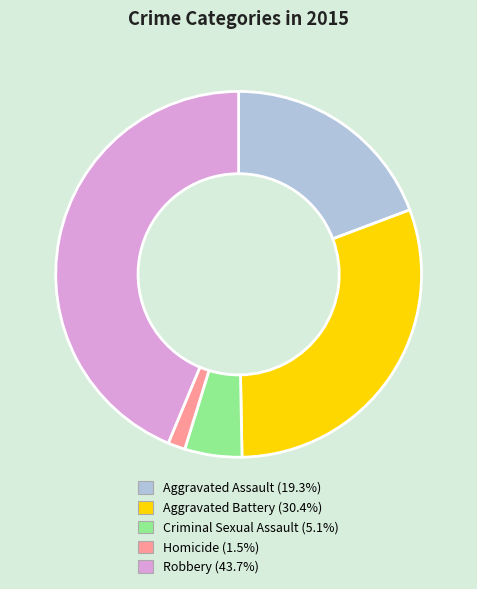

Rank the categories by value from highest to lowest.

Robbery, Aggravated Battery, Aggravated Assault, Criminal Sexual Assault, Homicide